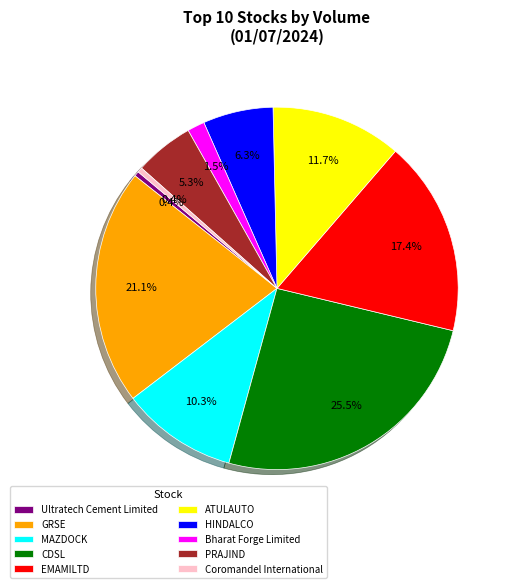

Combined, do CDSL and EMAMILTD account for over 50%?

No